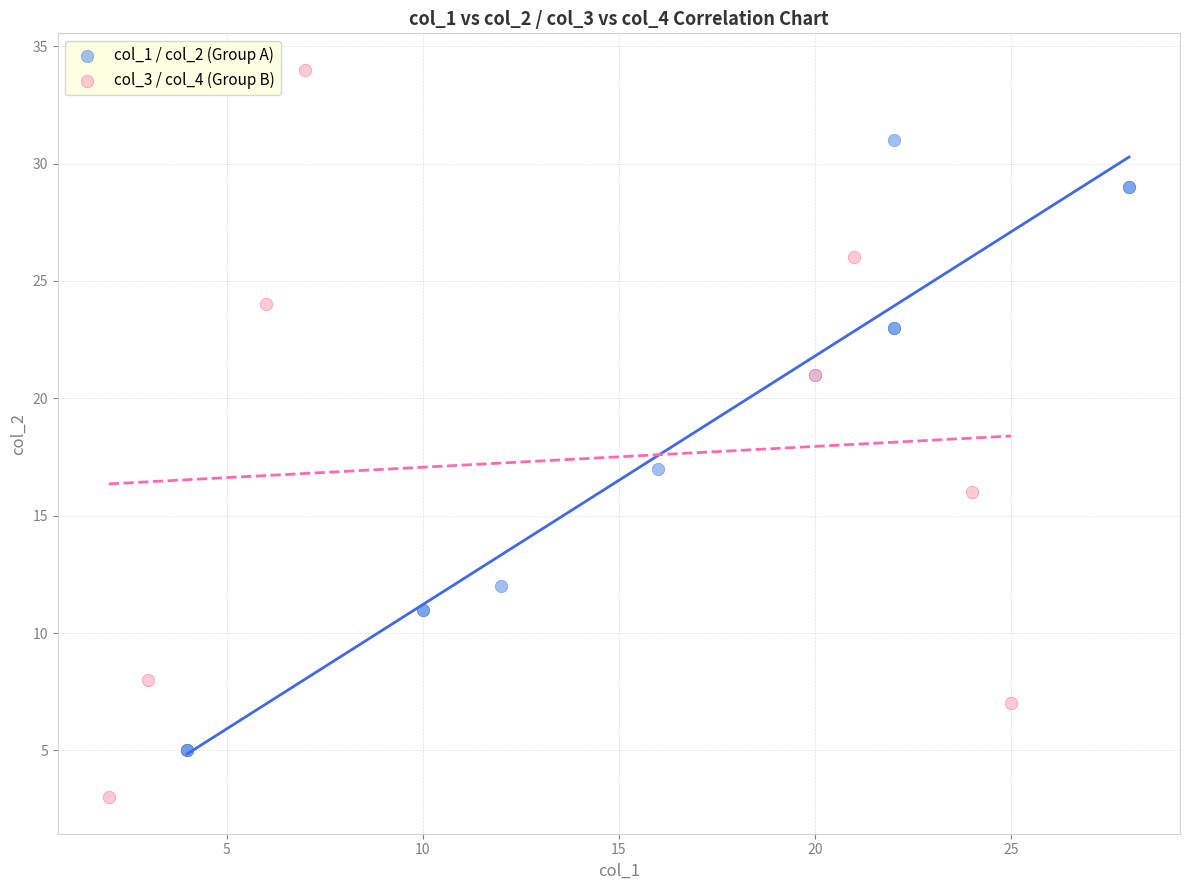

Which series contains the lowest Y value?

col_3 / col_4 (Group B)